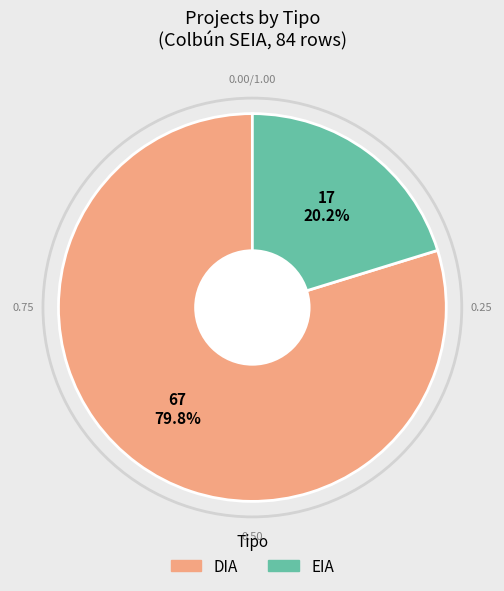

Rank the categories by value from lowest to highest.

EIA, DIA